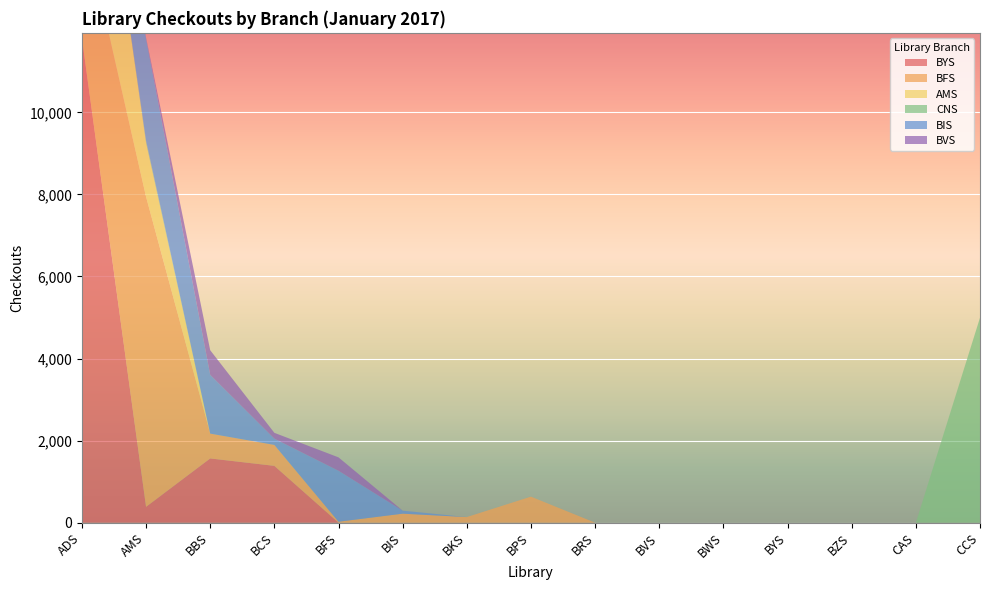

Reading left to right, list all the values displayed in this chart.

BYS: 11811	386	1566	1385	0	0	0	0	0	0	0	0	0	0	0
BFS: 2982	7555	605	511	24	220	137	635	0	0	0	0	0	0	0
AMS: 5437	1316	0	0	0	0	0	0	0	0	0	0	0	0	0
CNS: 0	55	0	0	0	0	0	0	0	0	0	0	0	0	4995
BIS: 70	2486	1432	152	1242	74	0	0	0	0	0	0	0	0	0
BVS: 1819	24	600	142	326	0	0	0	0	0	0	0	0	0	0